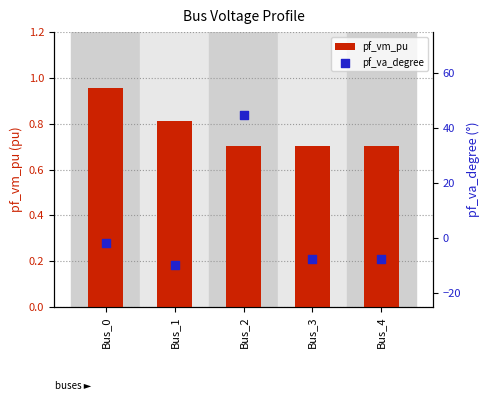

At which category is the sum across all series the highest?

Bus_2